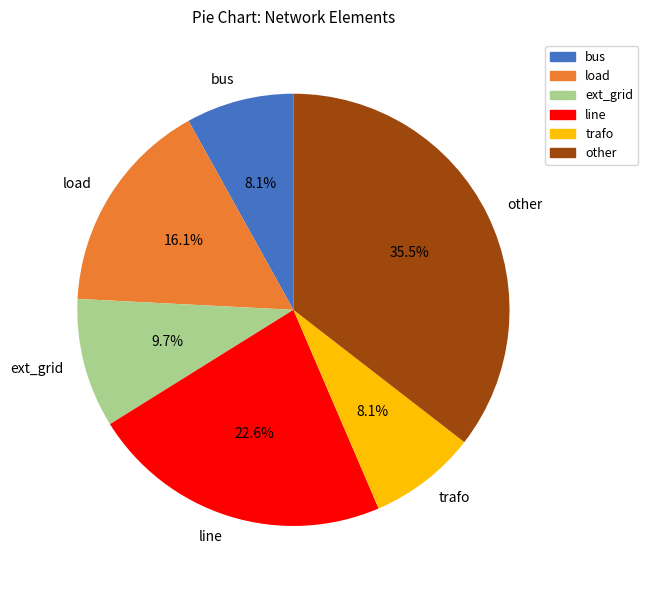

Is there any slice that represents more than half of the pie?

No